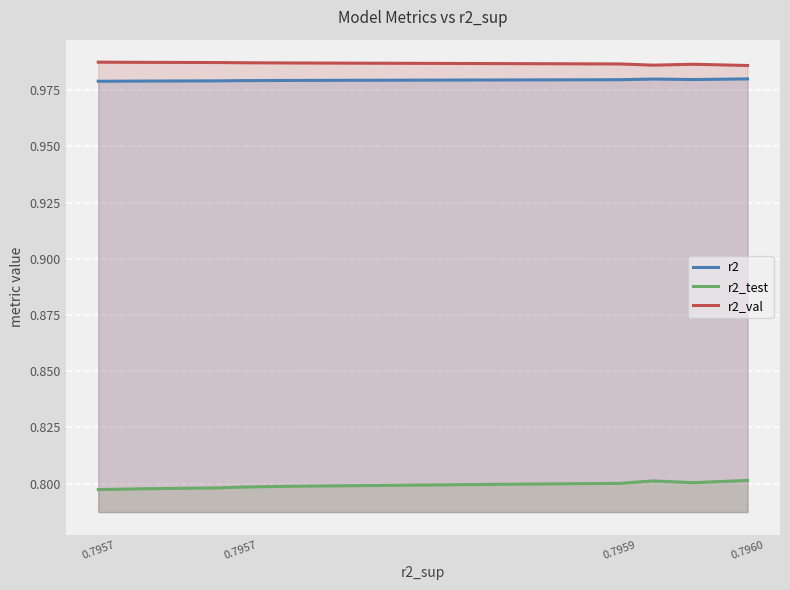

Which category has the highest value in the r2_test series?

0.7960